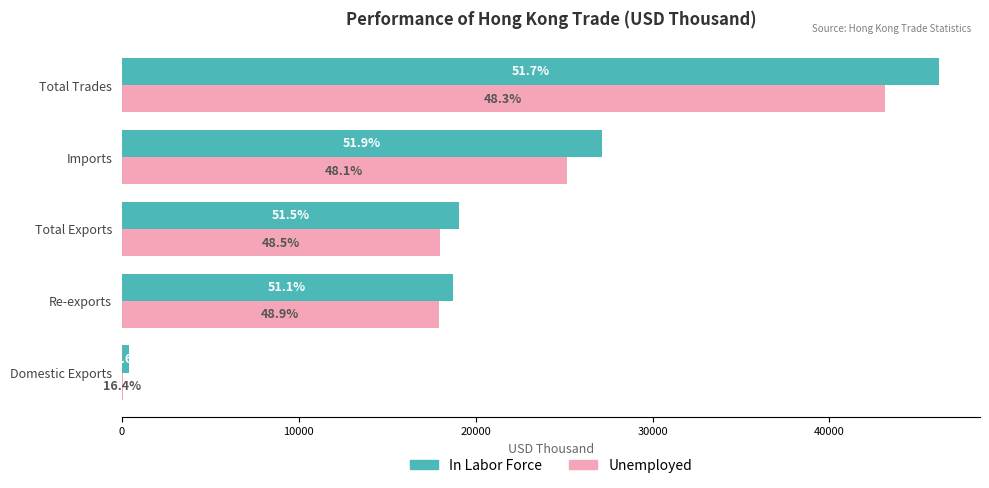

What are all the series names shown in the legend?

In Labor Force, Unemployed